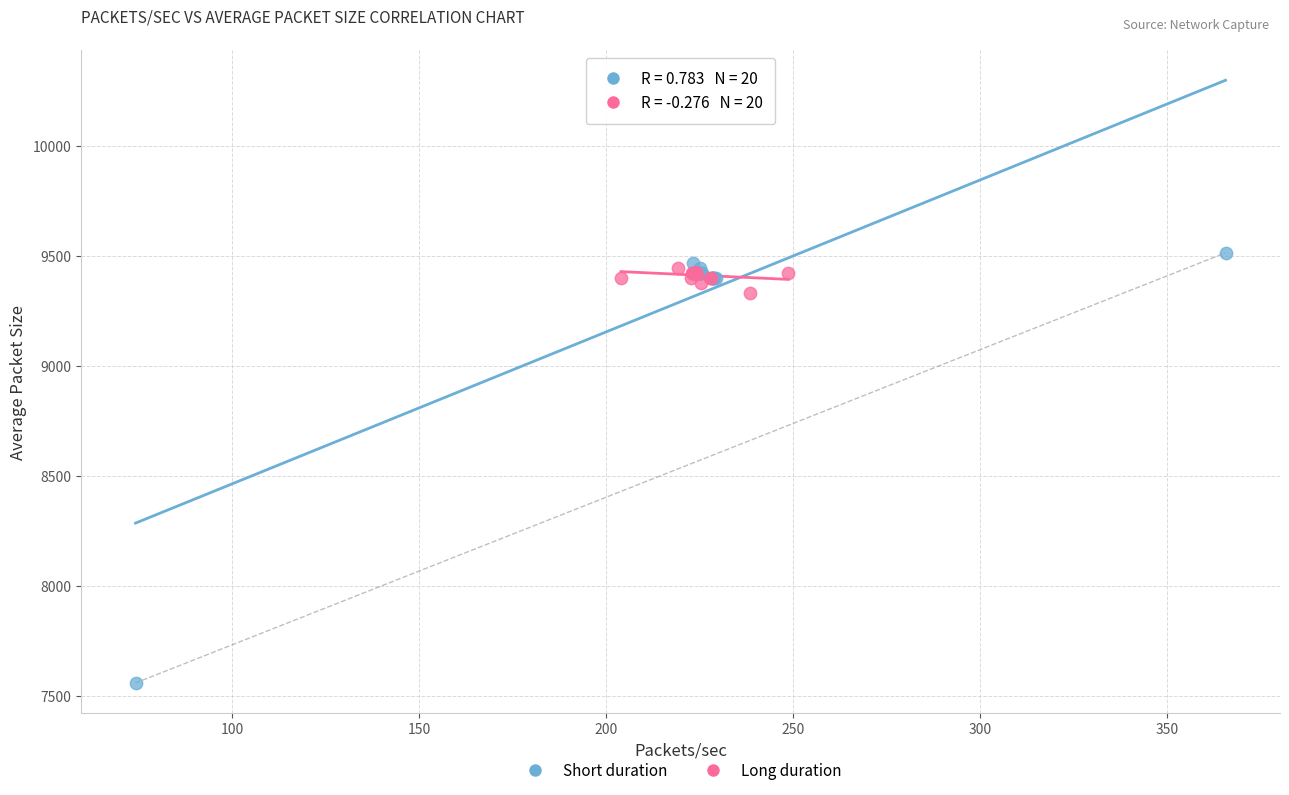

Which series has the largest Y range (max minus min)?

Short duration